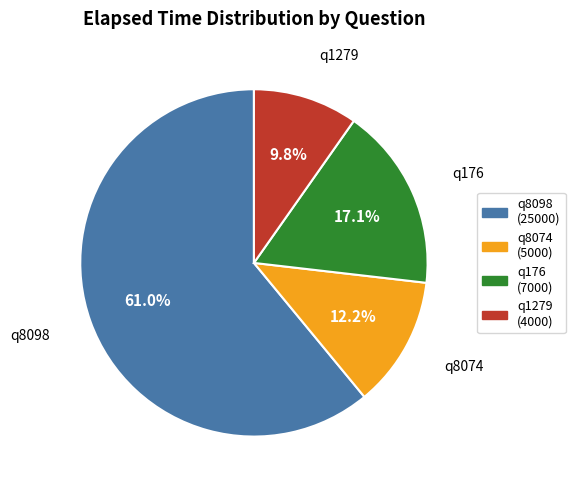

Is there a majority slice in this chart?

Yes